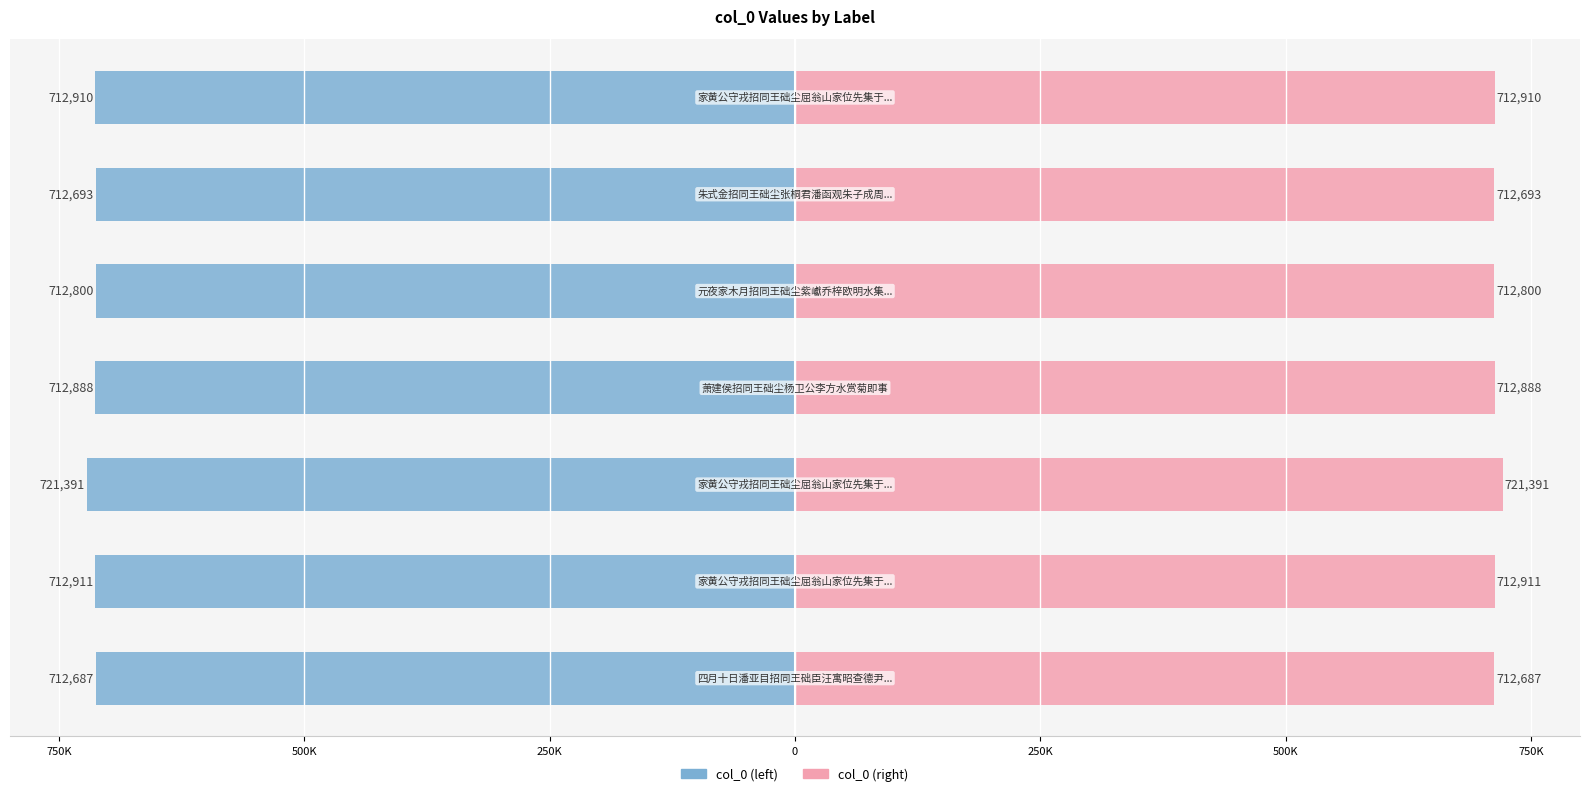

The col_0 (left) series shows -1015016 at 500K. True or false?

False